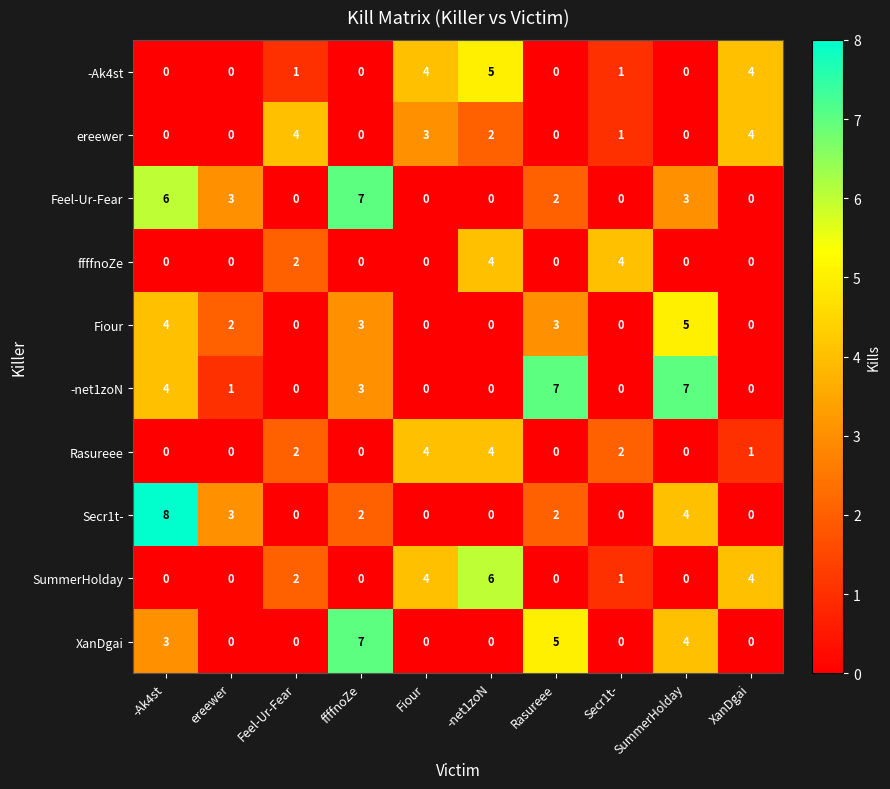

What is the difference between the maximum and minimum values in the ffffnoZe series?

4